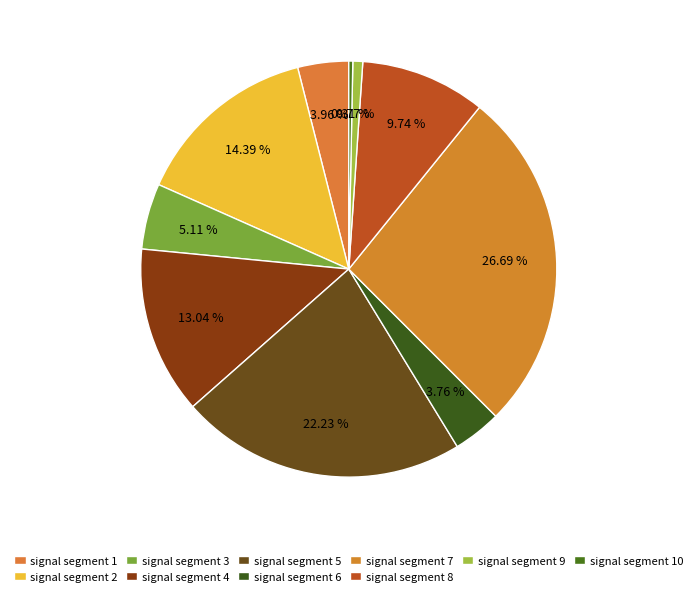

Does signal segment 10 account for over 50% of the chart?

No